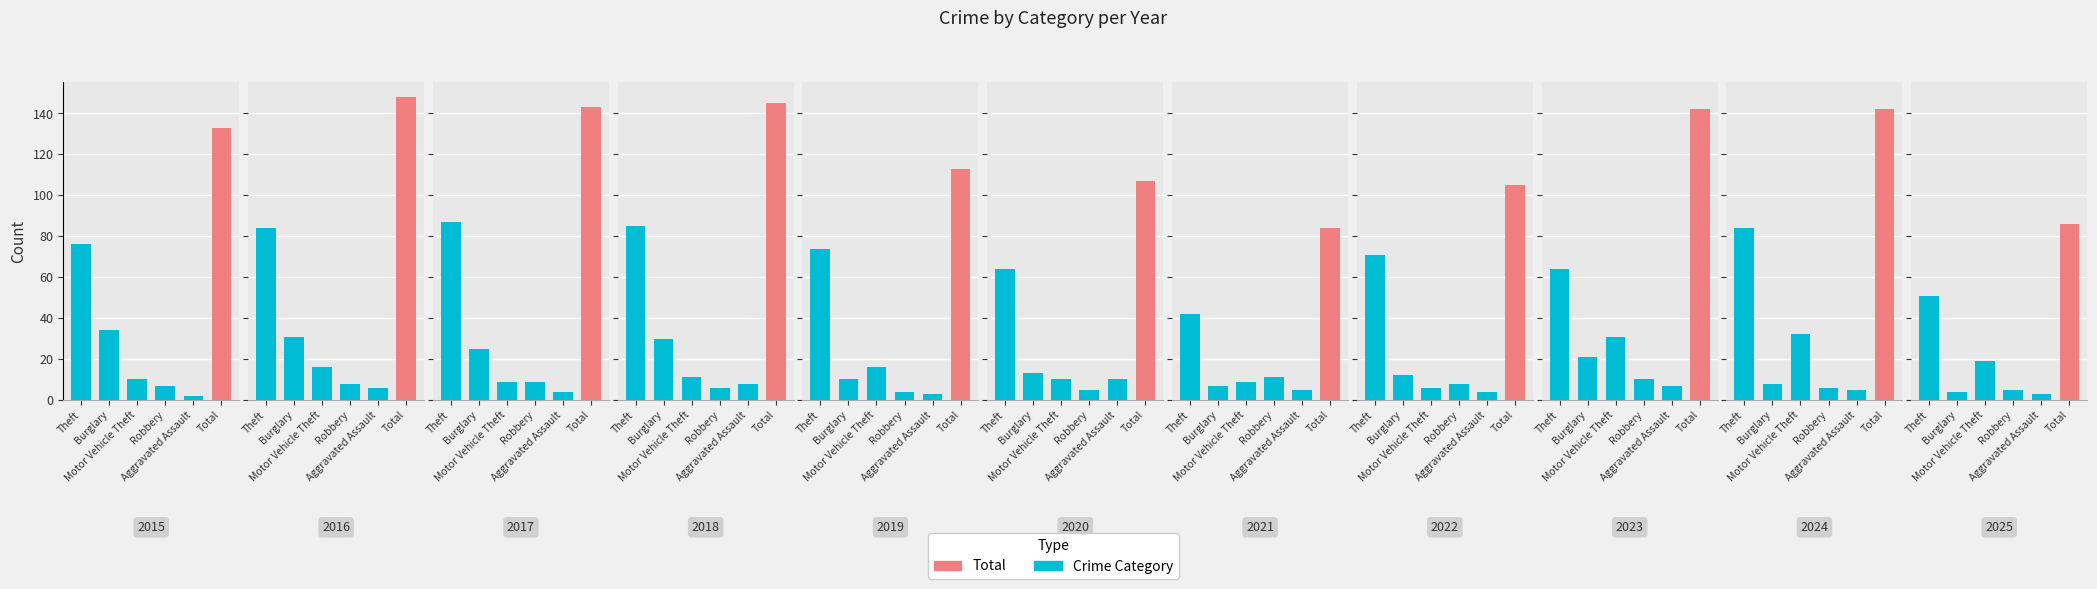

Is it true that the value at Motor Vehicle Theft is 19?

True